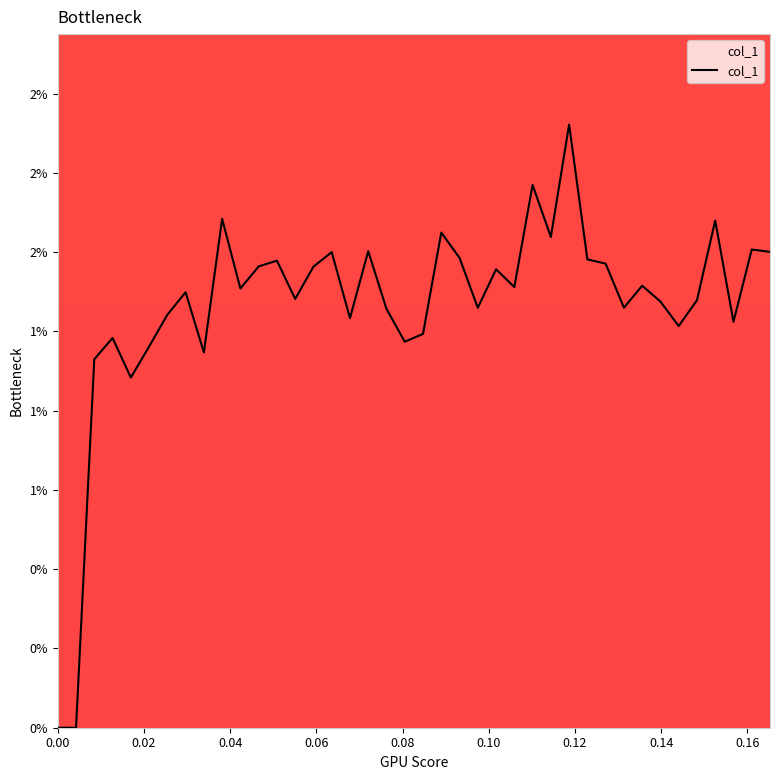

Does the chart have visible grid lines?

No